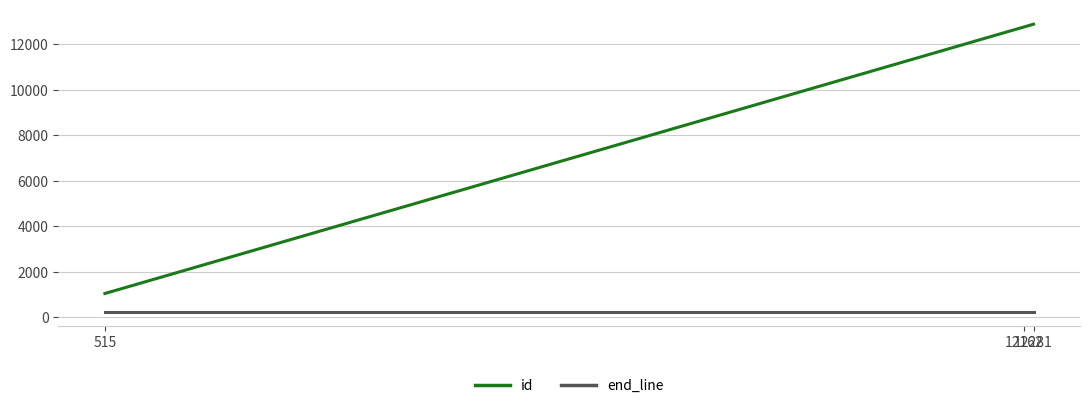

Reading right to left, transcribe all the data shown in this chart.

id: 12281=12889	12162=12770	515=1049
end_line: 12281=255	12162=255	515=255